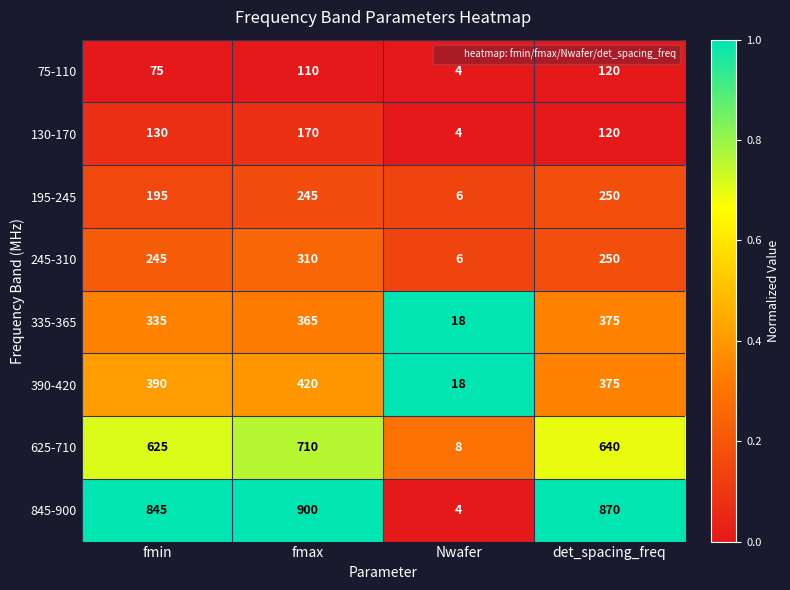

The value of 845-900 at fmax is 900. True or false?

True